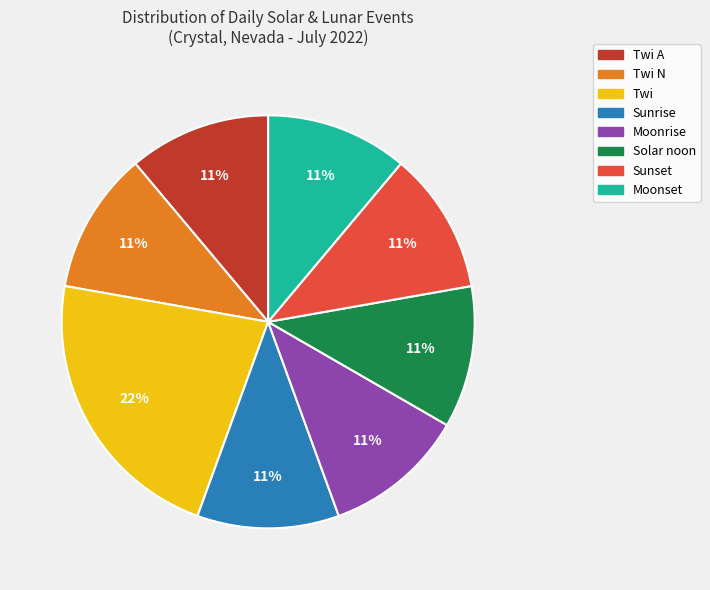

Which category has the biggest portion of the pie?

Twi